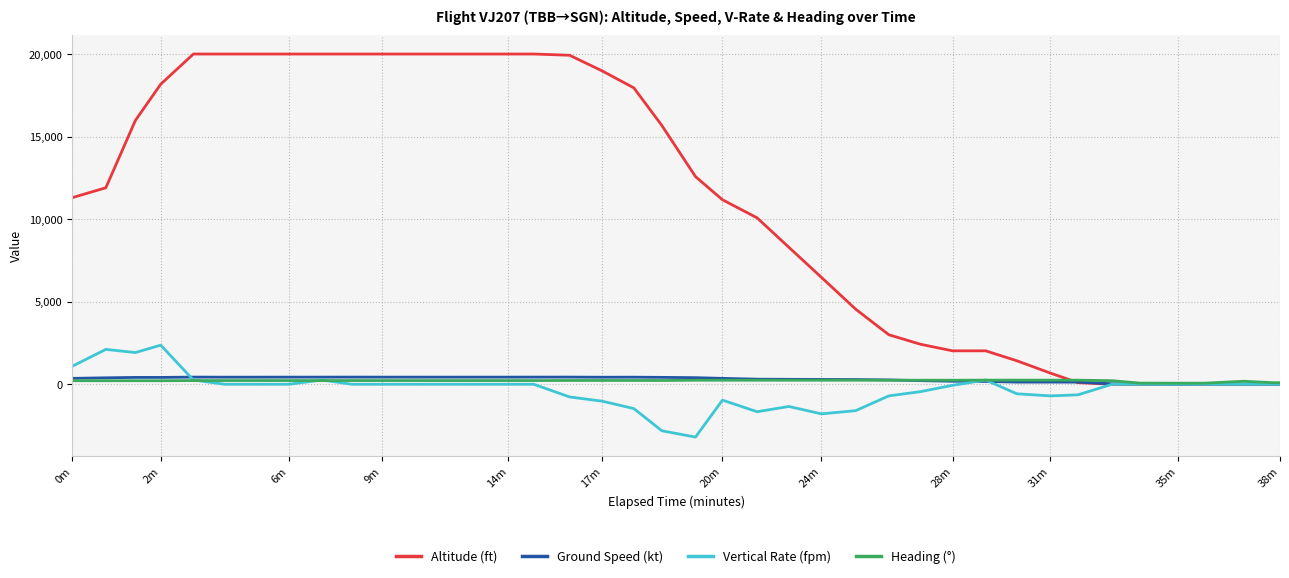

What are all the series names shown in the legend?

Altitude (ft), Ground Speed (kt), Vertical Rate (fpm), Heading (°)